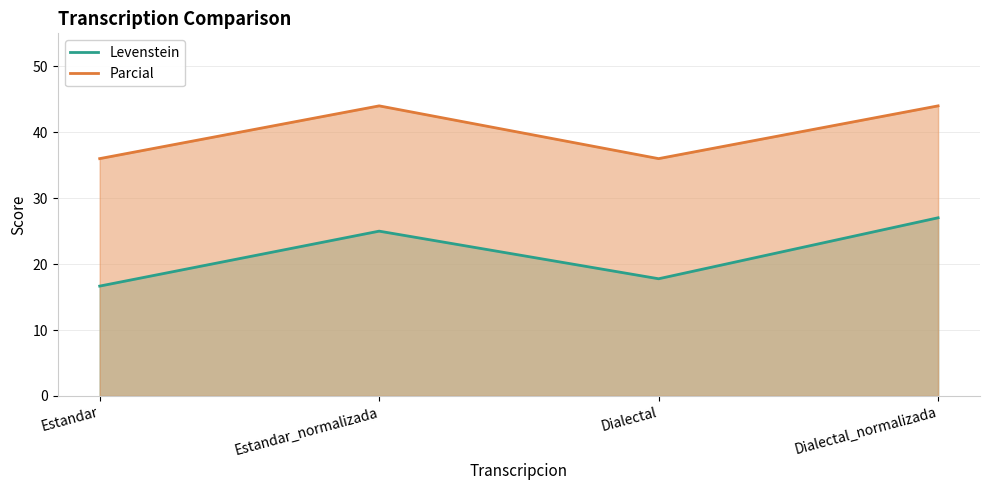

Reading left to right, transcribe all the data shown in this chart.

Levenstein: Estandar=16.7	Estandar_normalizada=25.0	Dialectal=17.8	Dialectal_normalizada=27.0
Parcial: Estandar=36.0	Estandar_normalizada=44.0	Dialectal=36.0	Dialectal_normalizada=44.0